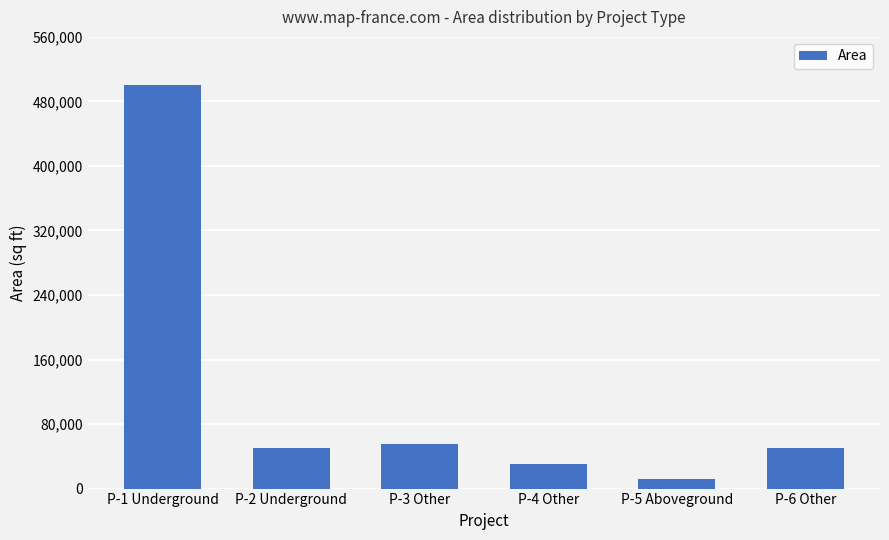

What is the ratio of the value at P-2 Underground to the value at P-4 Other?

1.7